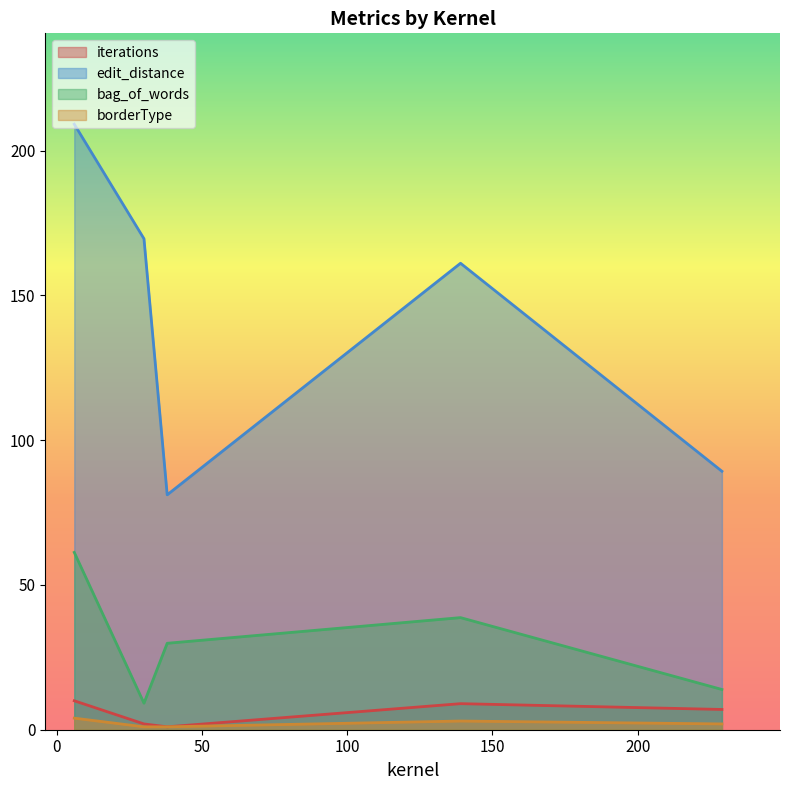

Which label corresponds to the largest value in the chart?

6